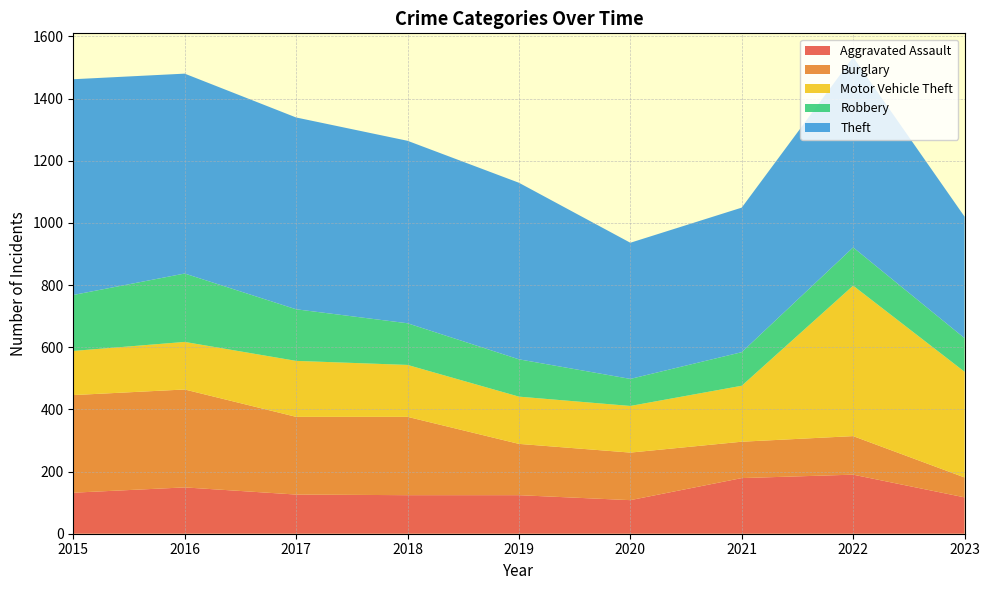

Reading left to right, list all the values displayed in this chart.

Aggravated Assault: 2015=132	2016=149	2017=126	2018=124	2019=124	2020=108	2021=179	2022=190	2023=117
Burglary: 2015=314	2016=315	2017=250	2018=252	2019=165	2020=153	2021=117	2022=124	2023=64
Motor Vehicle Theft: 2015=142	2016=153	2017=180	2018=167	2019=152	2020=150	2021=180	2022=484	2023=340
Robbery: 2015=180	2016=220	2017=166	2018=134	2019=120	2020=87	2021=108	2022=123	2023=108
Theft: 2015=694	2016=643	2017=617	2018=587	2019=568	2020=438	2021=465	2022=612	2023=391